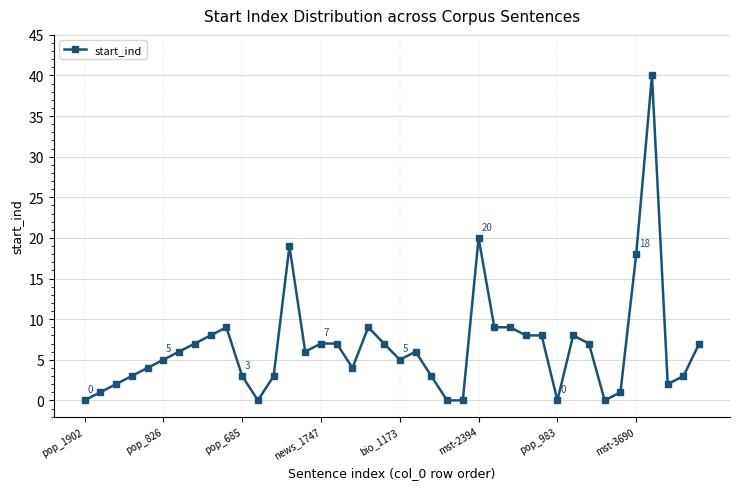

True or false: the data has more than 1 interior local peaks.

True